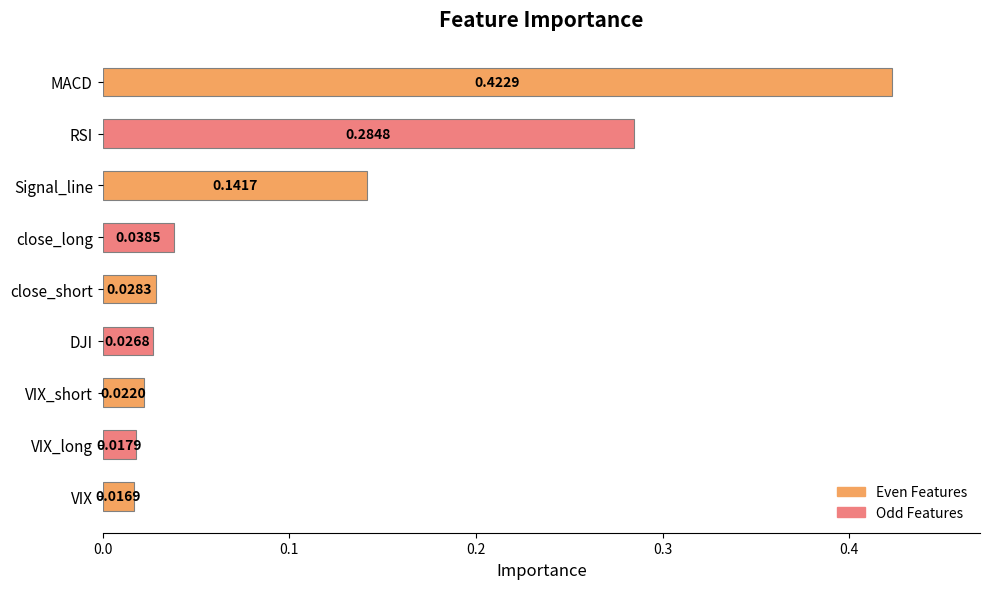

Which has a higher value, Signal_line or MACD?

MACD